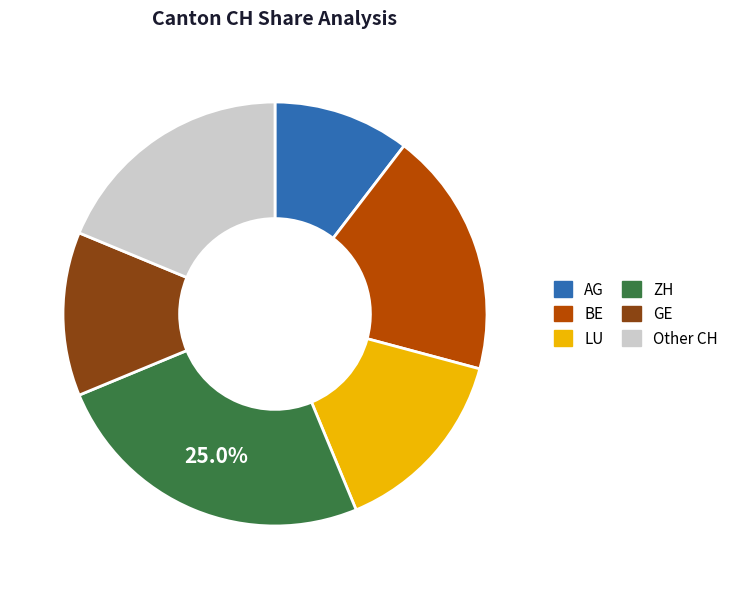

Is there any slice that represents more than half of the pie?

No